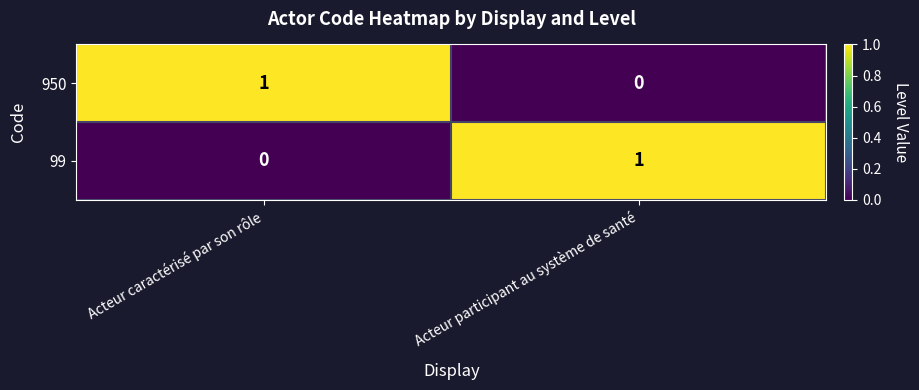

At which label does 99 reach its peak?

Acteur participant au système de santé